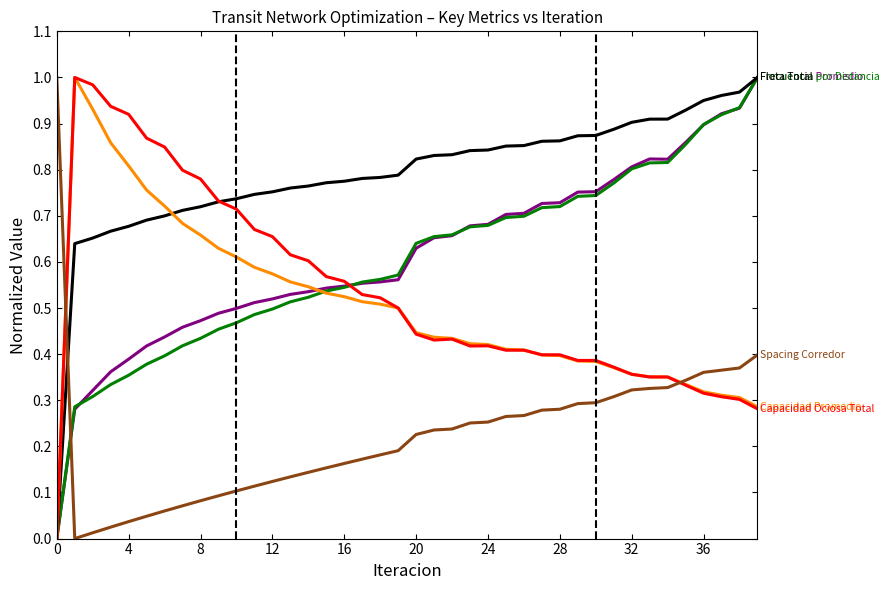

How many lines are shown in the chart?

6